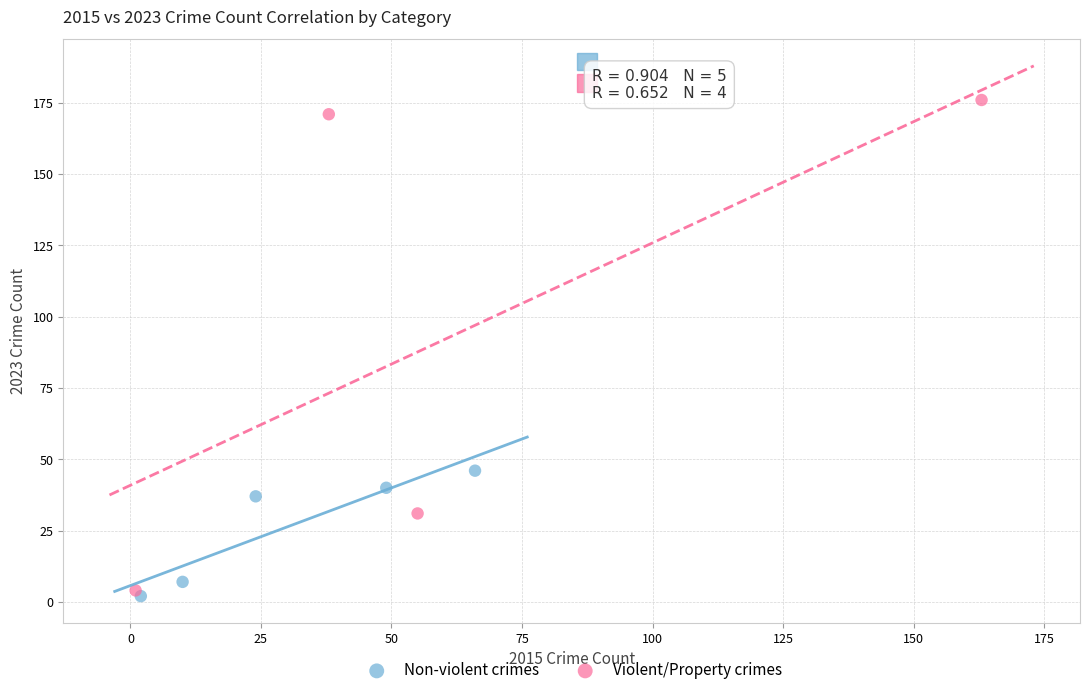

Which series contains the highest Y value?

Violent/Property crimes